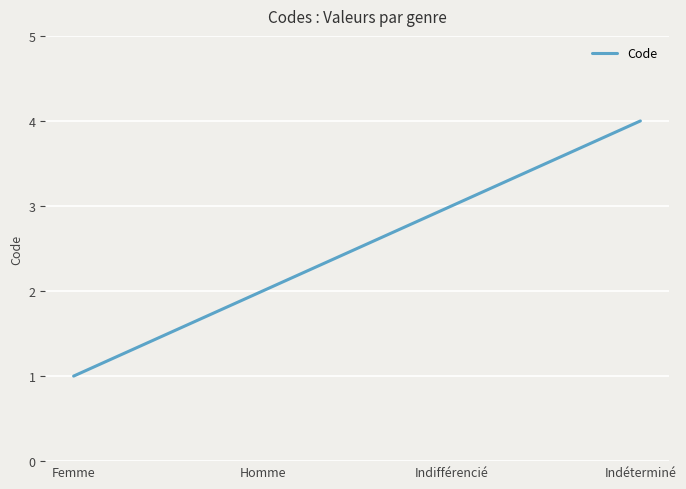

What is the change in value from Femme to Homme?

+1